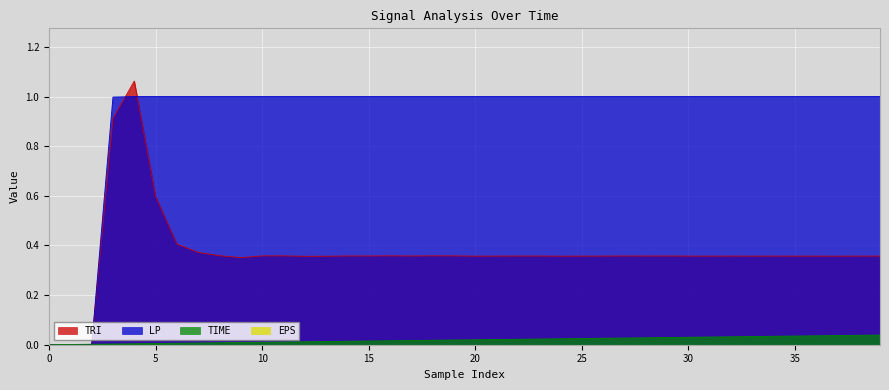

The value of TIME at 27 is 0.0. True or false?

True